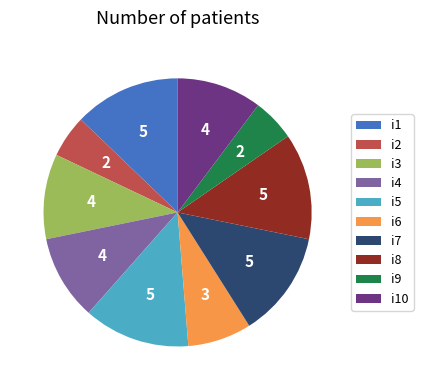

Between i6 and i2, which is larger?

i6